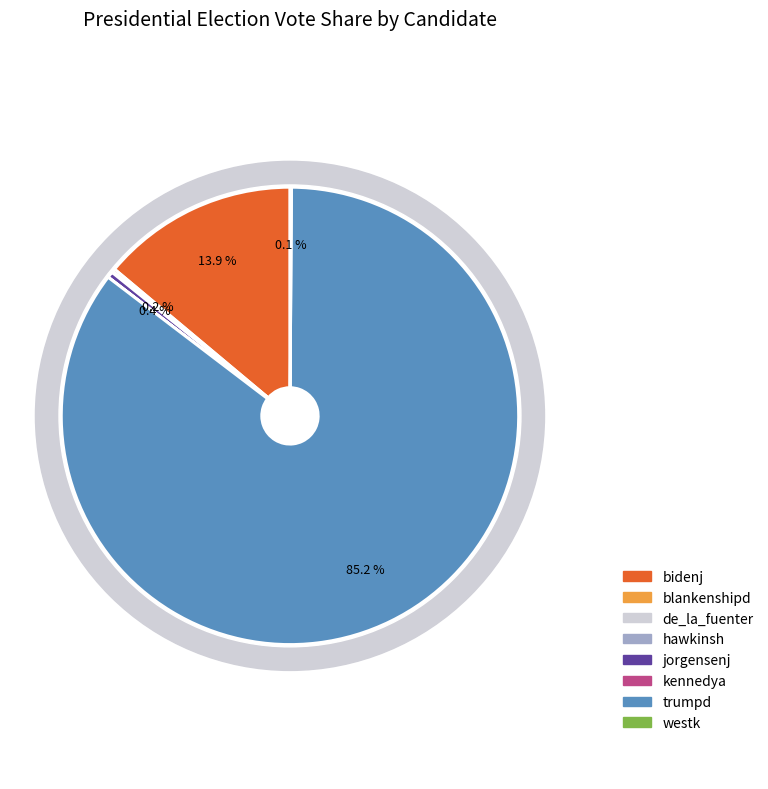

Approximately how many times larger is the value at jorgensenj compared to kennedya?

18.0